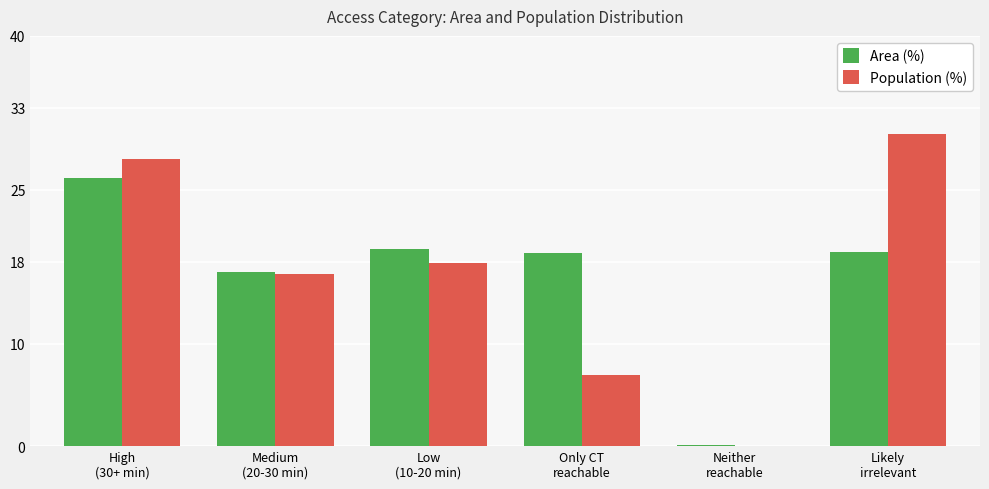

What is the highest value of the Area (%) series?

26.1